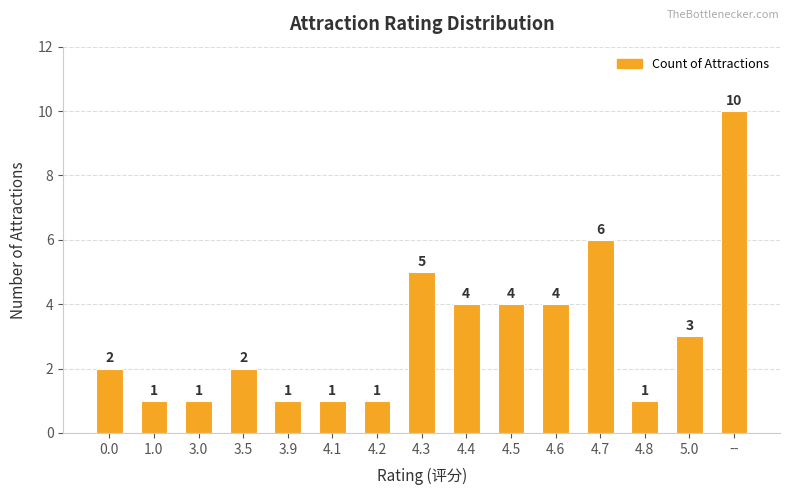

What is the label of the 9th bar from the left?

4.4